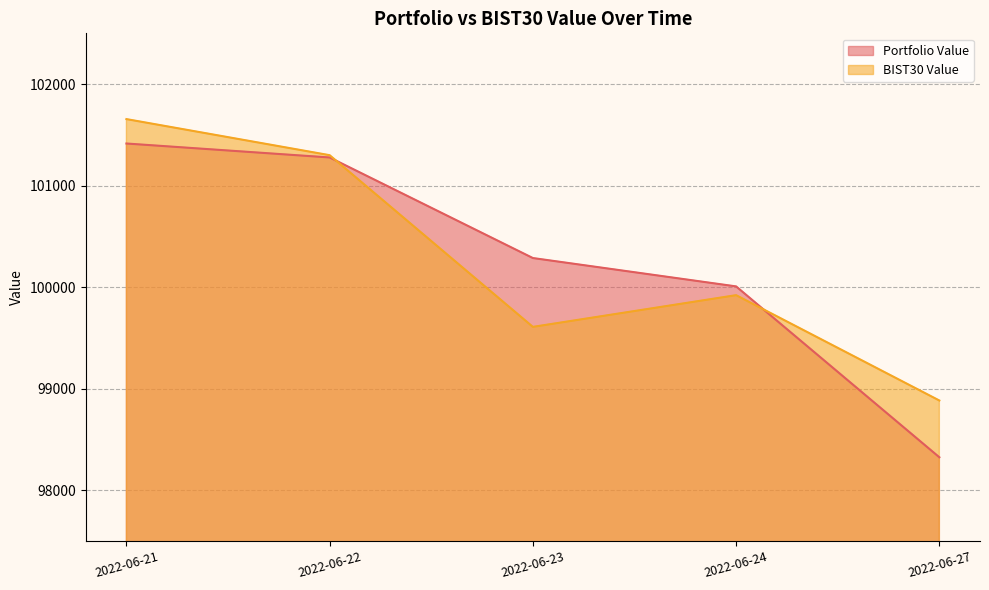

What is the minimum value shown in the chart?

98324.4